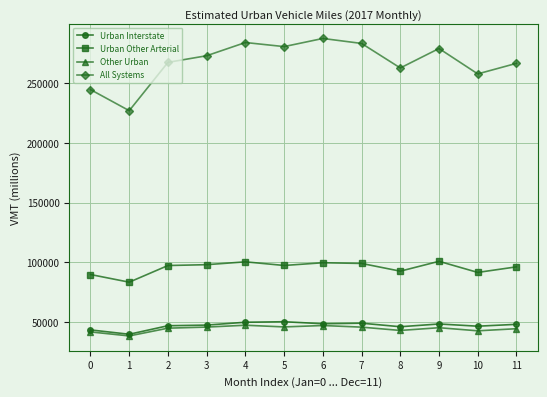

Between 3 and 10, which series saw the biggest shift?

All Systems